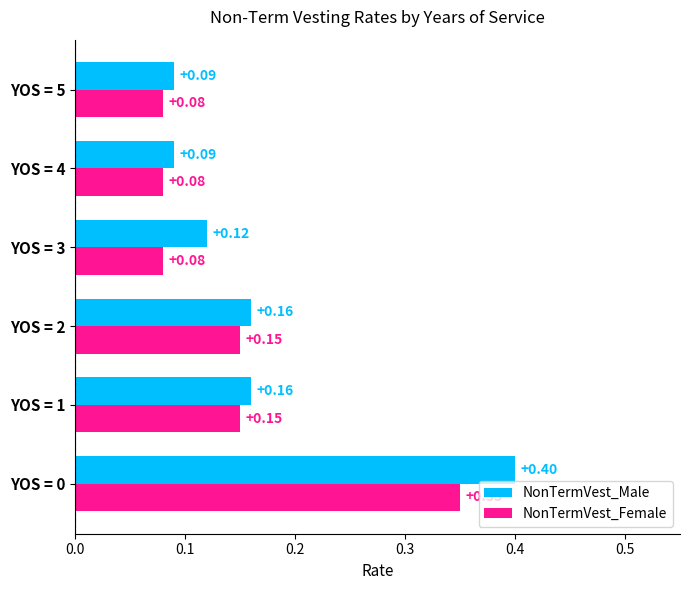

What is the sum of all NonTermVest_Female values?

0.9